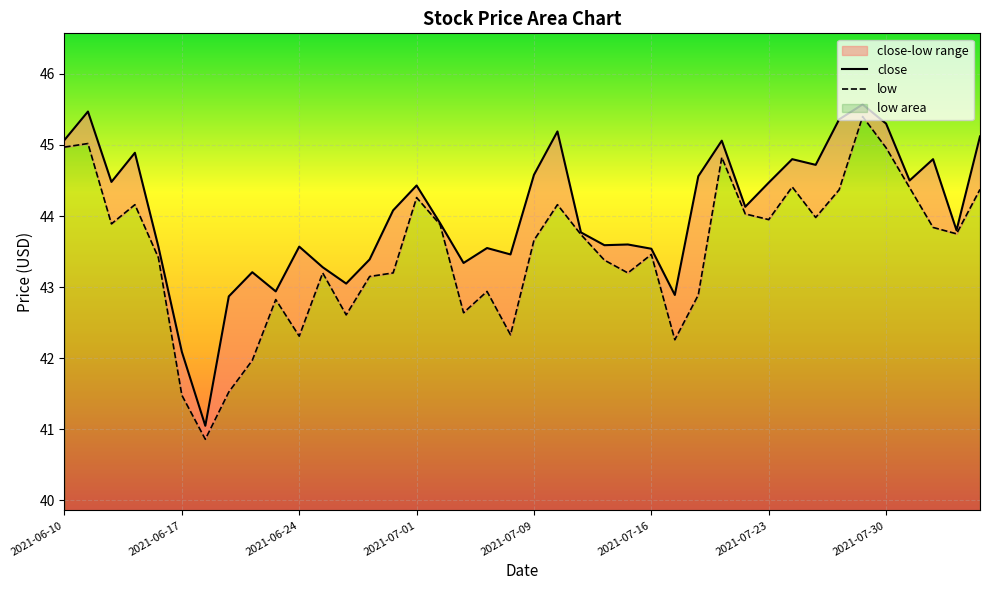

True or false: close and low cross at least once.

False